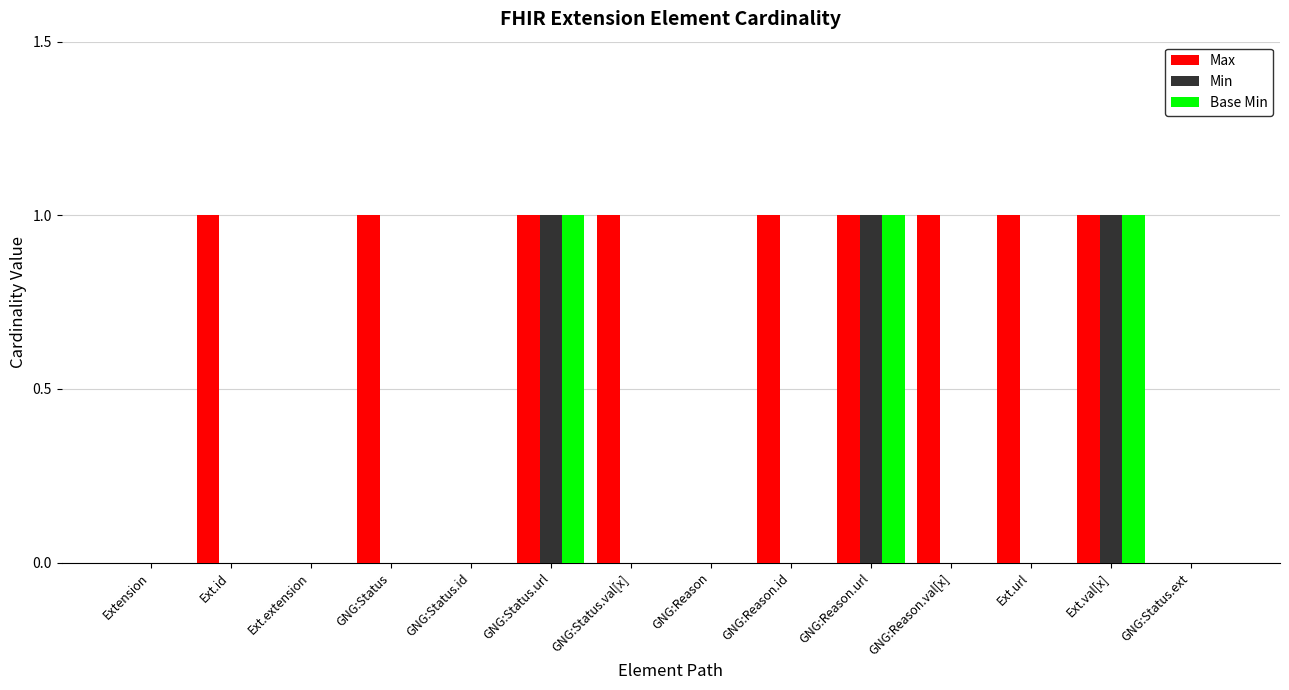

Which series has the largest total across all categories?

Max